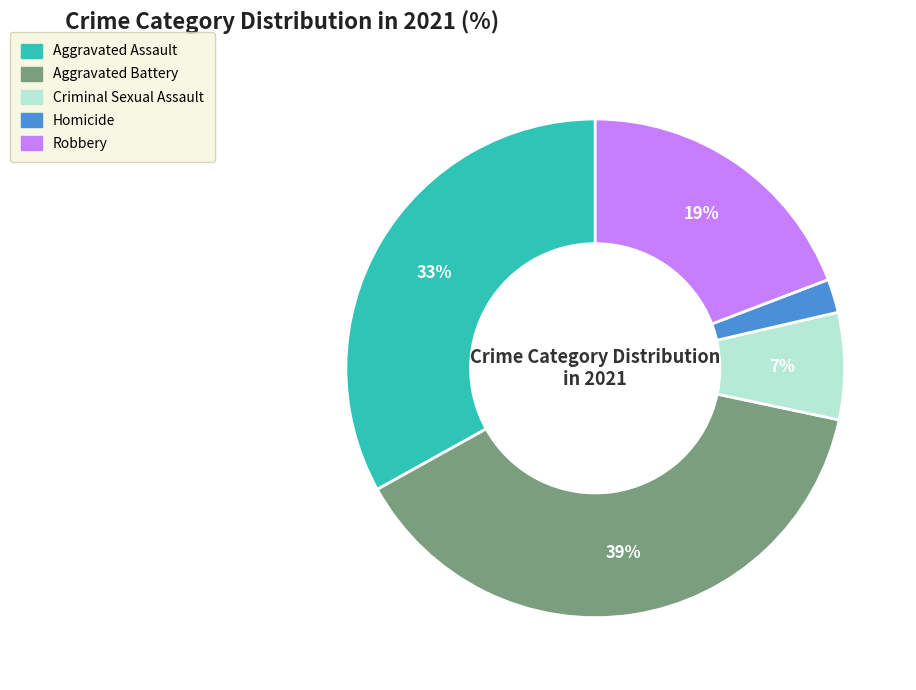

Approximately how many times larger is the value at Aggravated Battery compared to Criminal Sexual Assault?

5.6